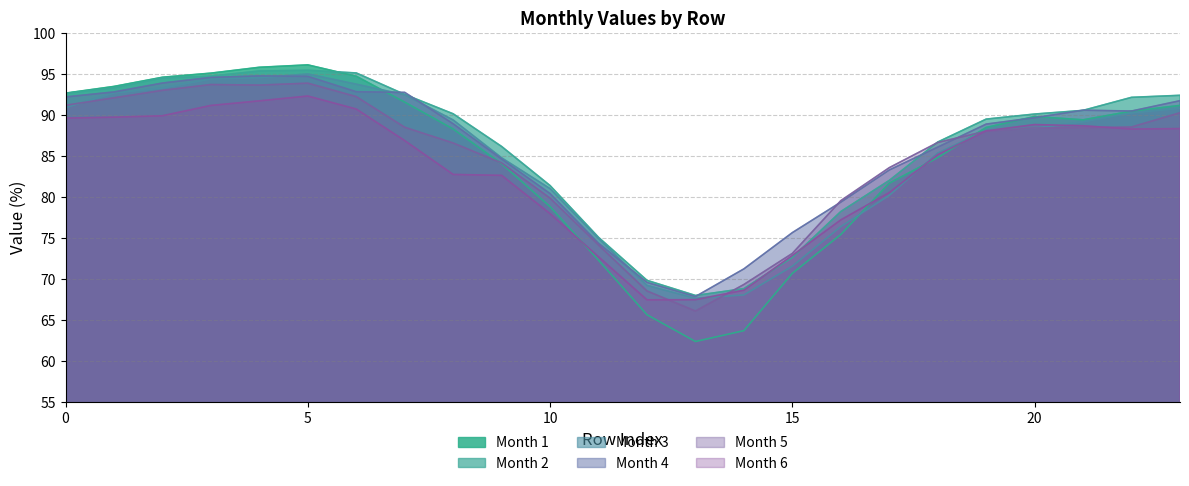

True or false: Month 6 has a value of 111.7 at 13.

False